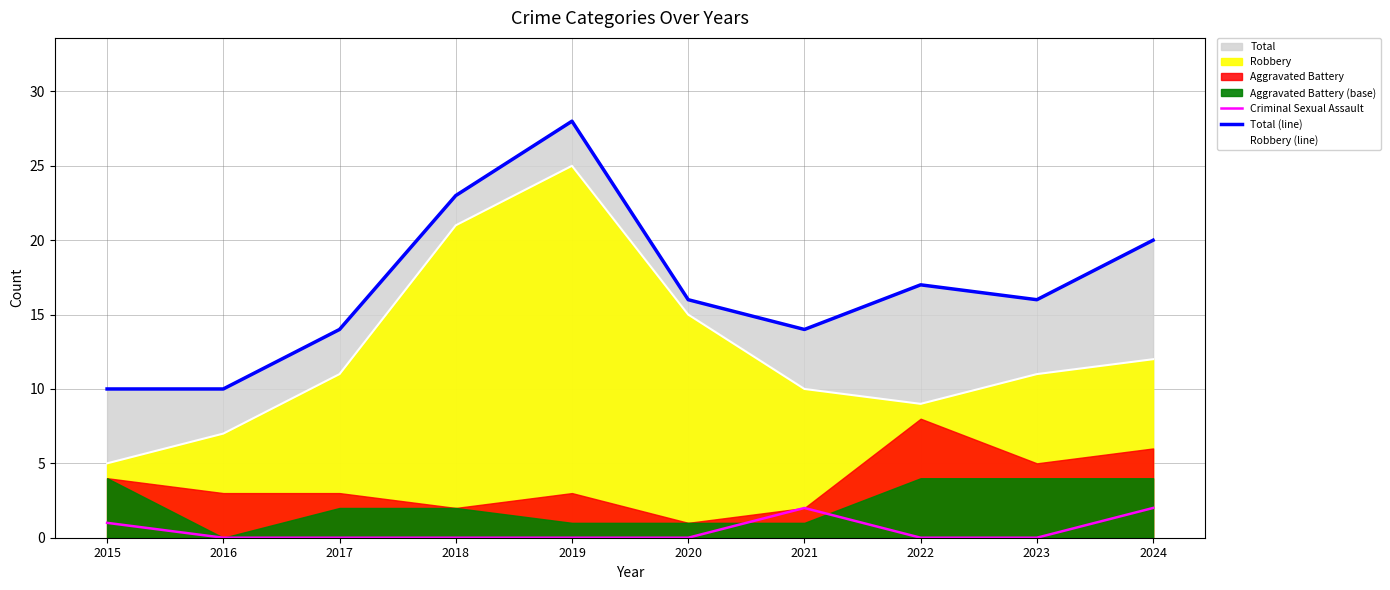

Reading left to right, what are all the values shown in this chart?

Criminal Sexual Assault: 1	0	0	0	0	0	2	0	0	2
Total (line): 10	10	14	23	28	16	14	17	16	20
Robbery (line): 5	7	11	21	25	15	10	9	11	12